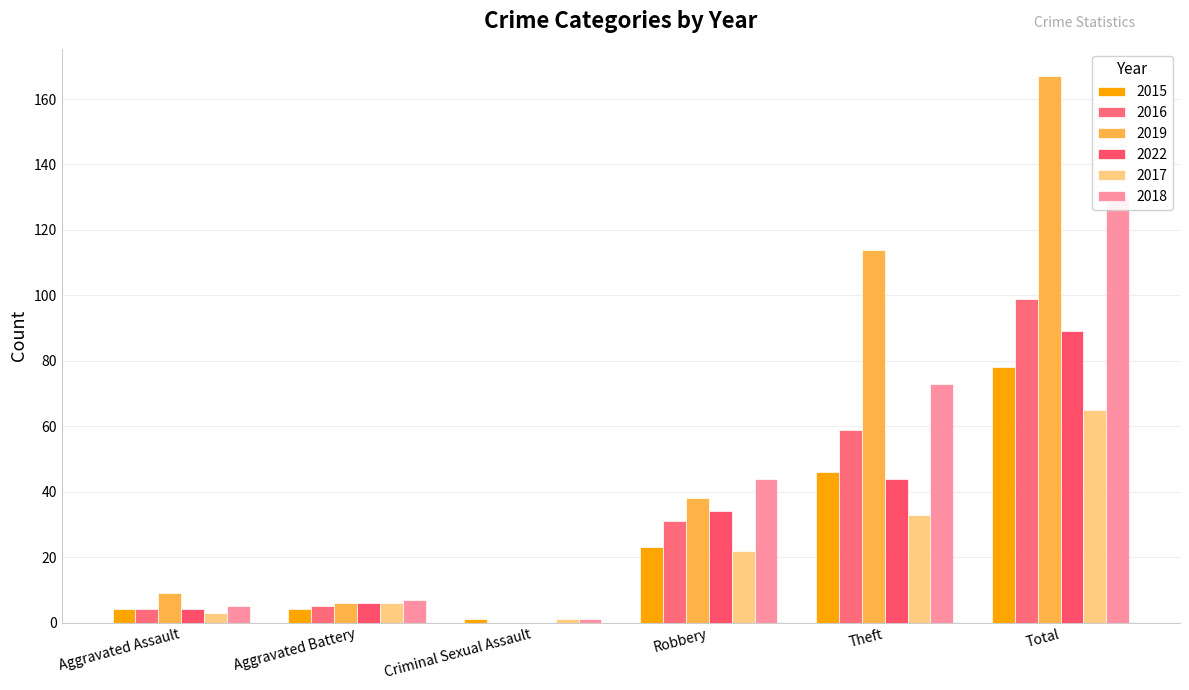

What is the label of the 6th bar from the right?

Aggravated Assault